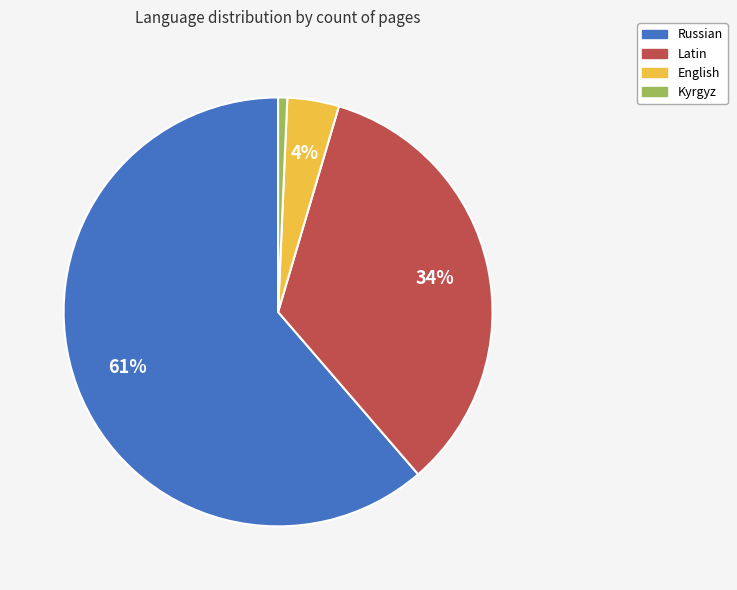

Rank the categories by value from lowest to highest.

Kyrgyz, English, Latin, Russian